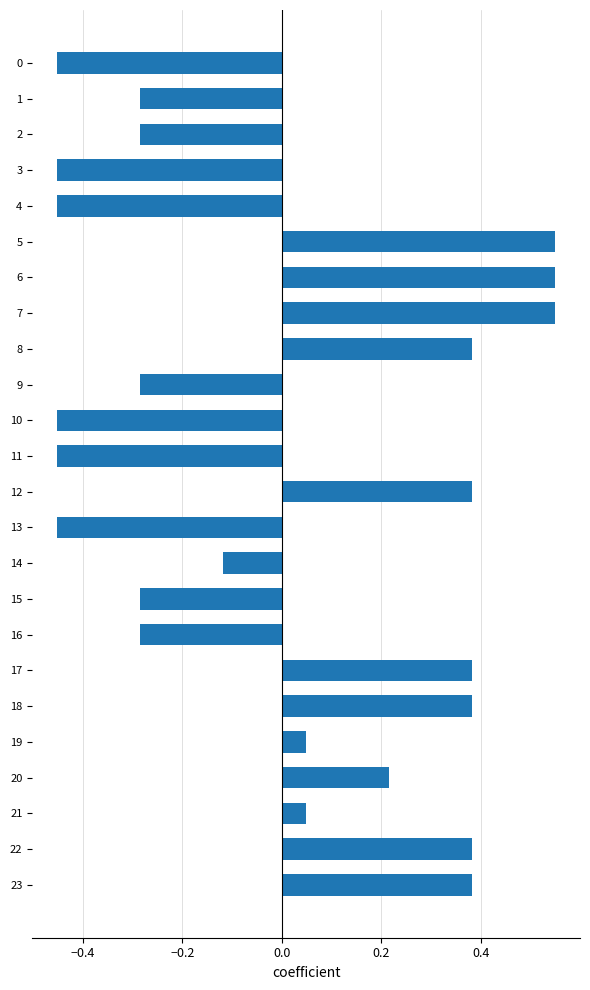

The chart shows a value of 0.1 at 5. True or false?

False